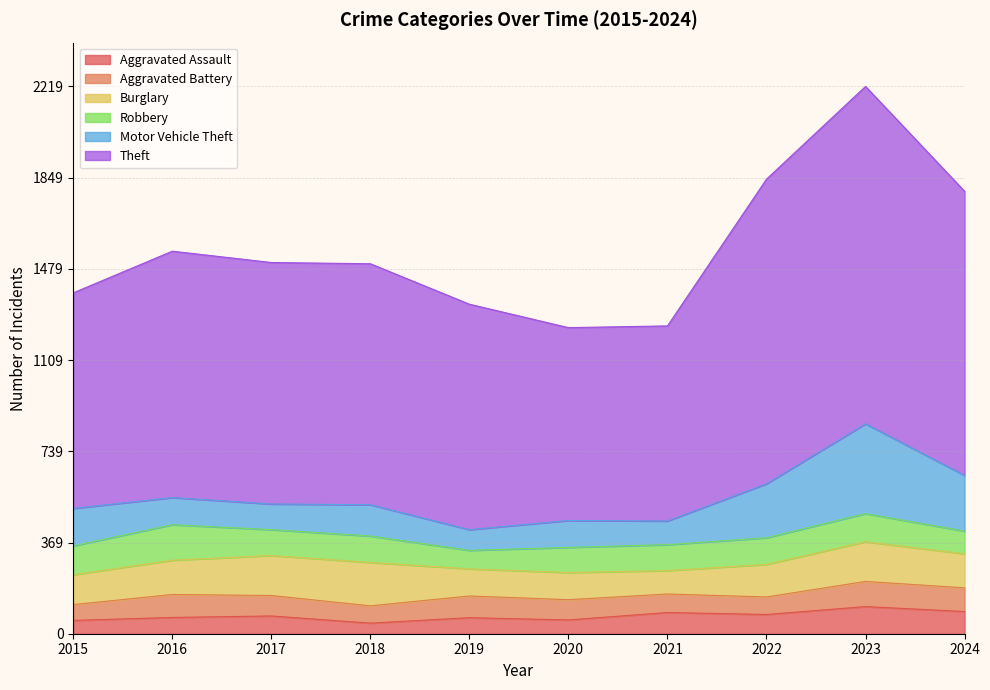

Reading right to left, transcribe all the data shown in this chart.

Aggravated Assault: 2024=90	2023=110	2022=78	2021=86	2020=56	2019=65	2018=43	2017=72	2016=66	2015=54
Aggravated Battery: 2024=96	2023=102	2022=71	2021=75	2020=82	2019=88	2018=70	2017=83	2016=93	2015=64
Burglary: 2024=138	2023=161	2022=132	2021=95	2020=110	2019=110	2018=176	2017=162	2016=139	2015=121
Robbery: 2024=92	2023=114	2022=108	2021=105	2020=102	2019=75	2018=107	2017=105	2016=144	2015=117
Motor Vehicle Theft: 2024=226	2023=364	2022=219	2021=96	2020=109	2019=84	2018=127	2017=104	2016=110	2015=152
Theft: 2024=1152	2023=1368	2022=1235	2021=791	2020=782	2019=914	2018=977	2017=979	2016=999	2015=874